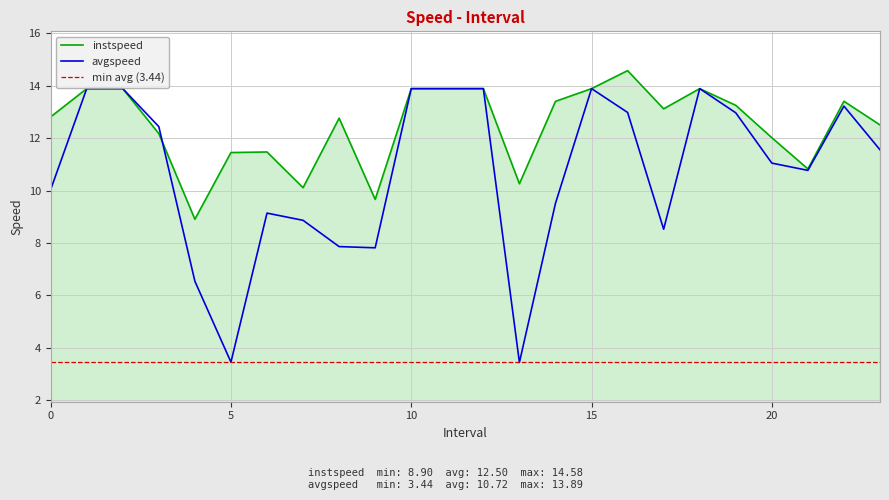

At which label is instspeed closest to 11?

21.0